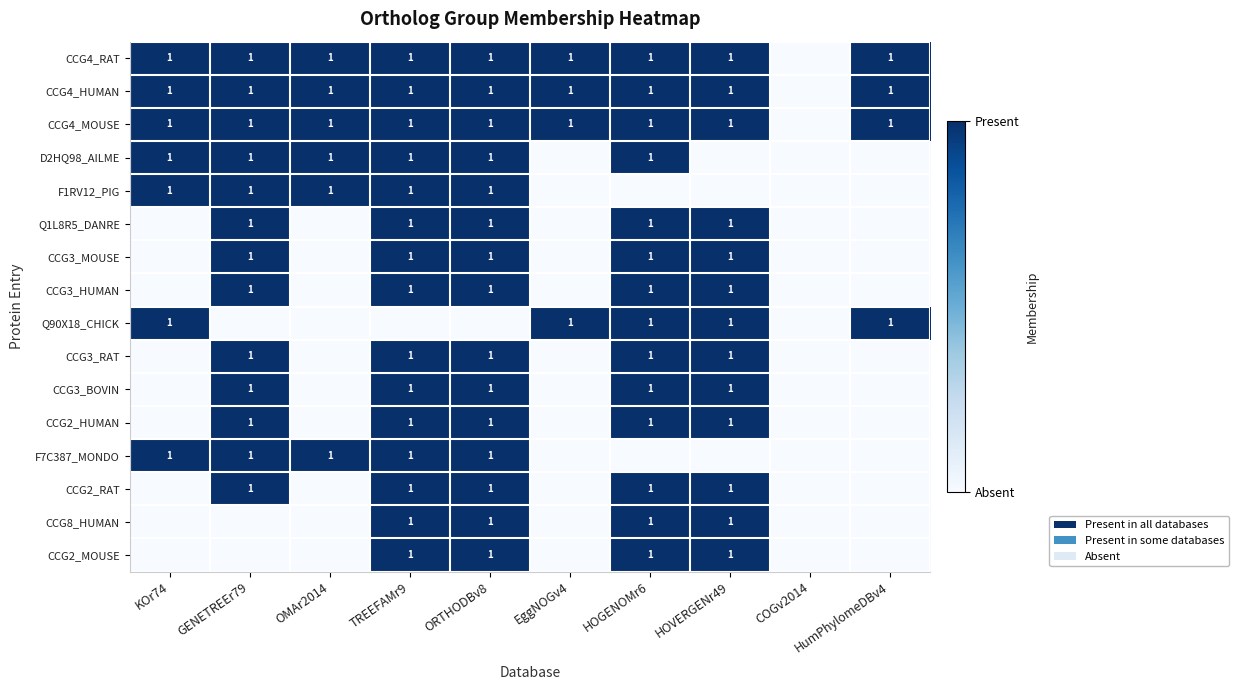

At which category is the sum across all series the highest?

TREEFAMr9